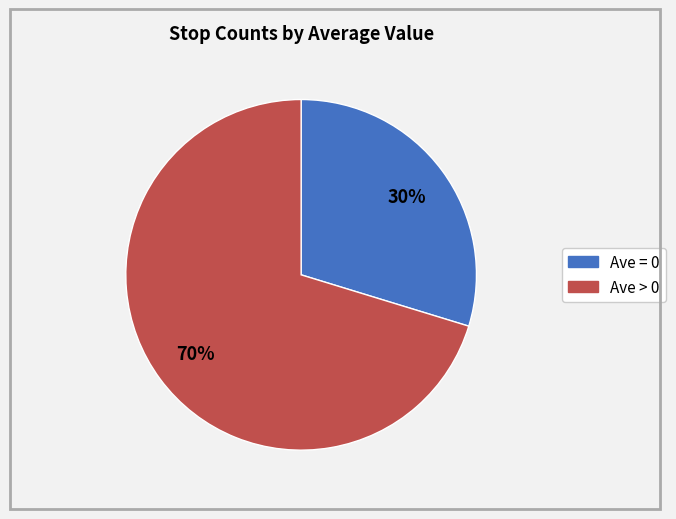

Does any single category account for the majority?

Yes